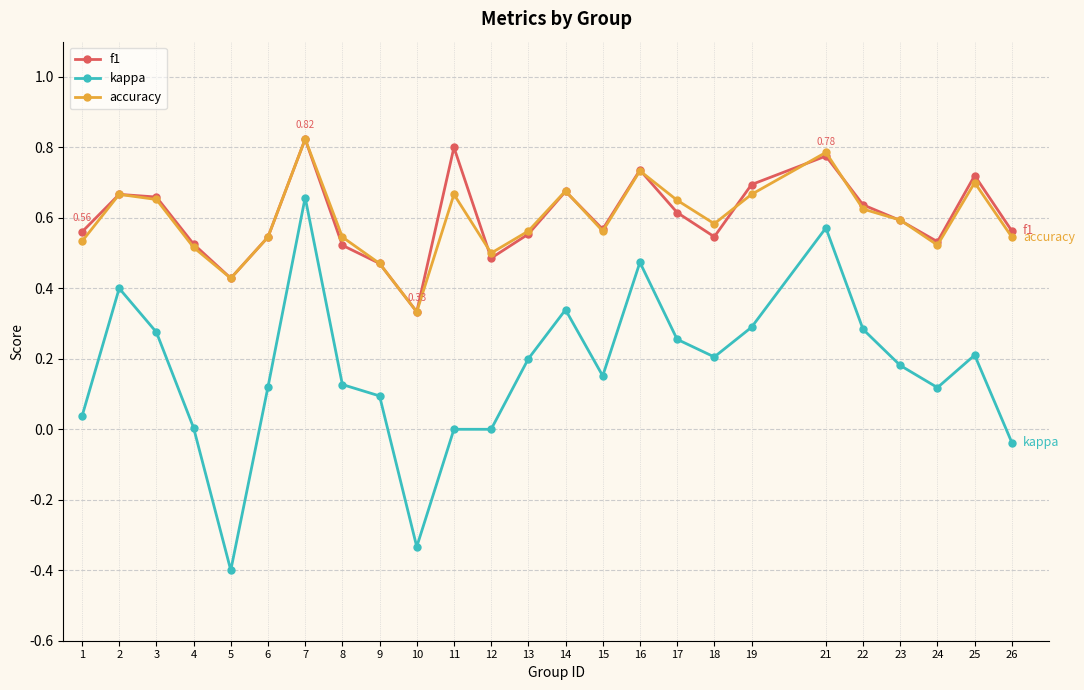

Which series has the widest spread of values?

kappa